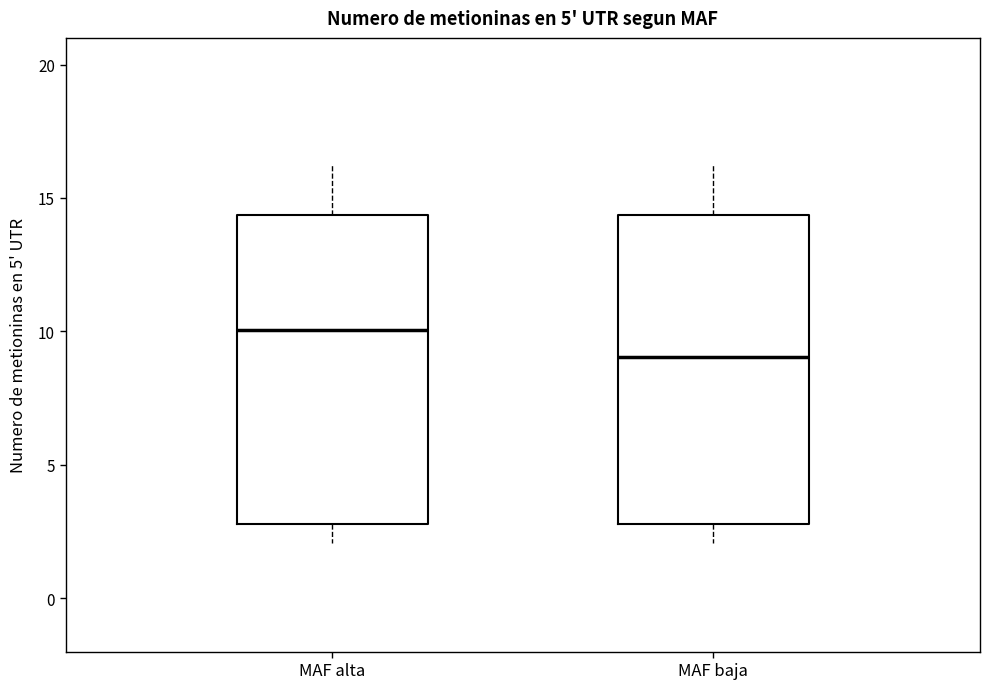

Which box has the lowest median line?

MAF baja